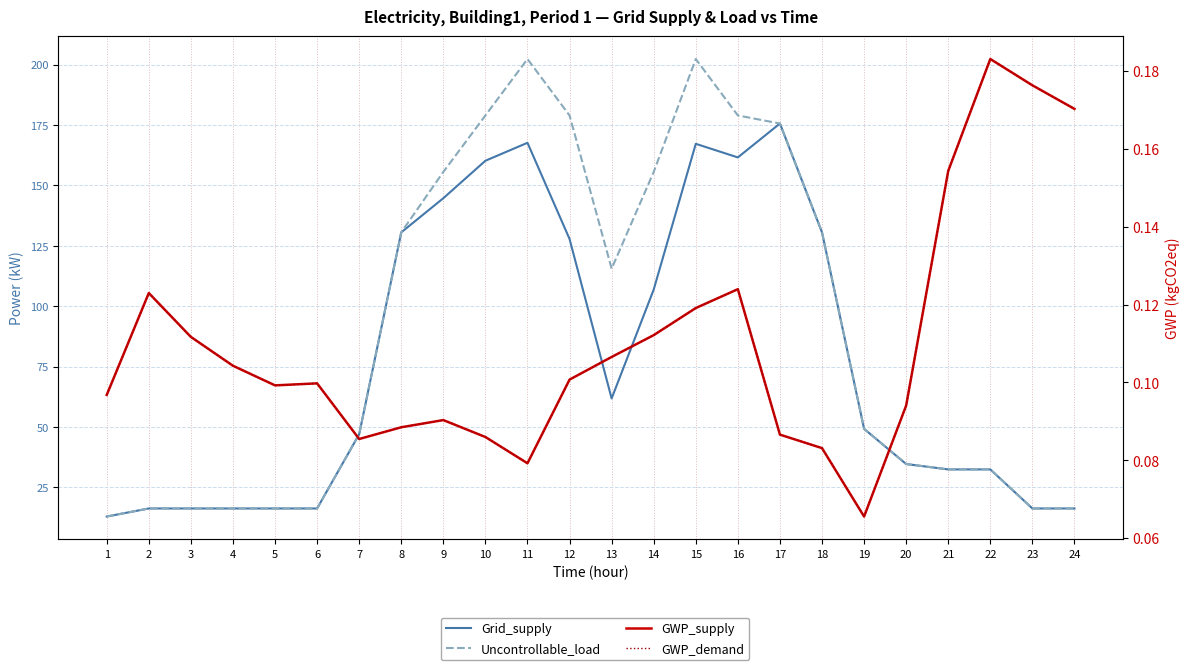

True or false: Grid_supply and GWP_demand cross at least once.

False